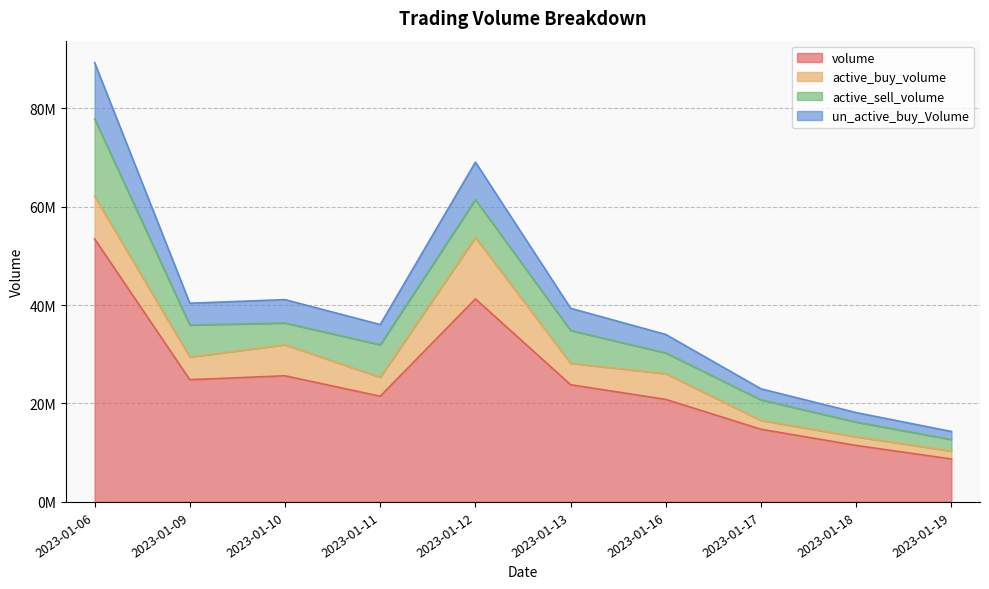

At which category is the sum across all series the highest?

2023-01-06